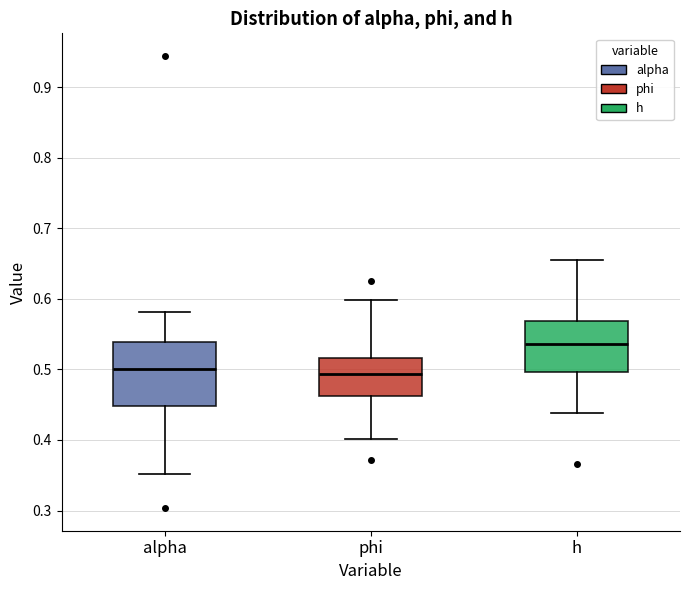

Reading left to right, read every box against the y-axis: the position of its median line, the range the box covers, and the ends of its whiskers. The values are not printed on the chart, so give them approximately, as read against the axis.

alpha: median 0.50, box 0.45 to 0.54, whiskers 0.35 to 0.58
phi: median 0.49, box 0.46 to 0.52, whiskers 0.40 to 0.60
h: median 0.54, box 0.50 to 0.57, whiskers 0.44 to 0.65